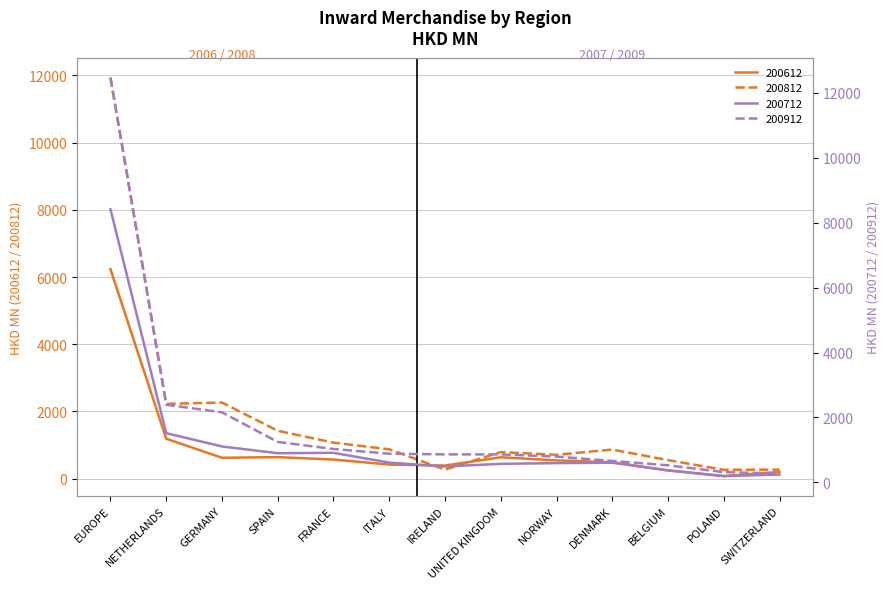

What is the difference between the 200712 values at ITALY and DENMARK?

3.9